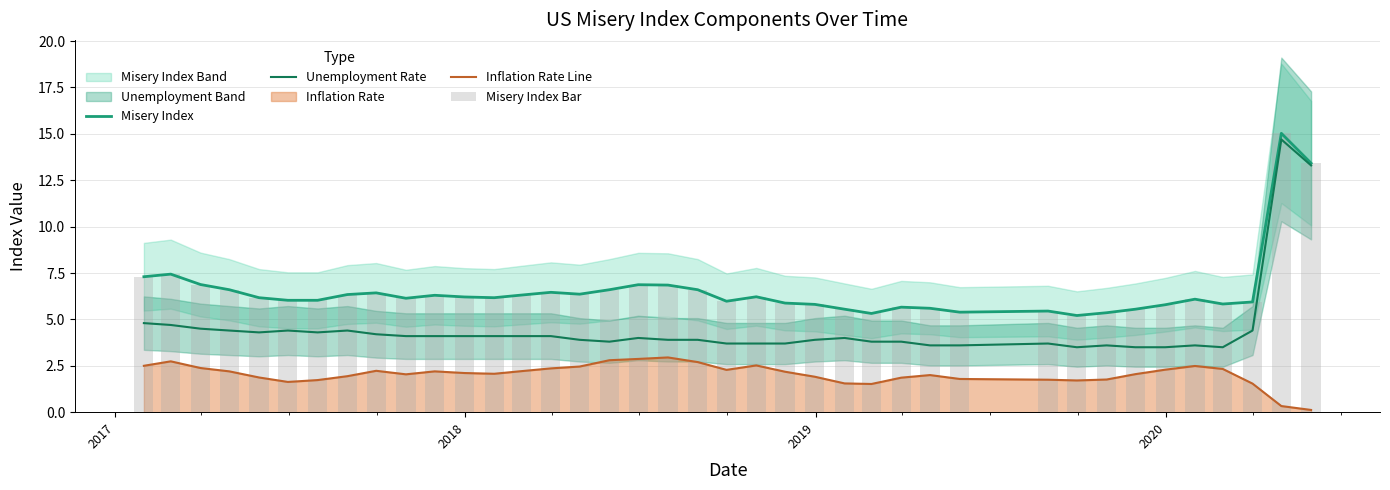

True or false: Inflation Rate Line and Unemployment Rate intersect in this chart.

False